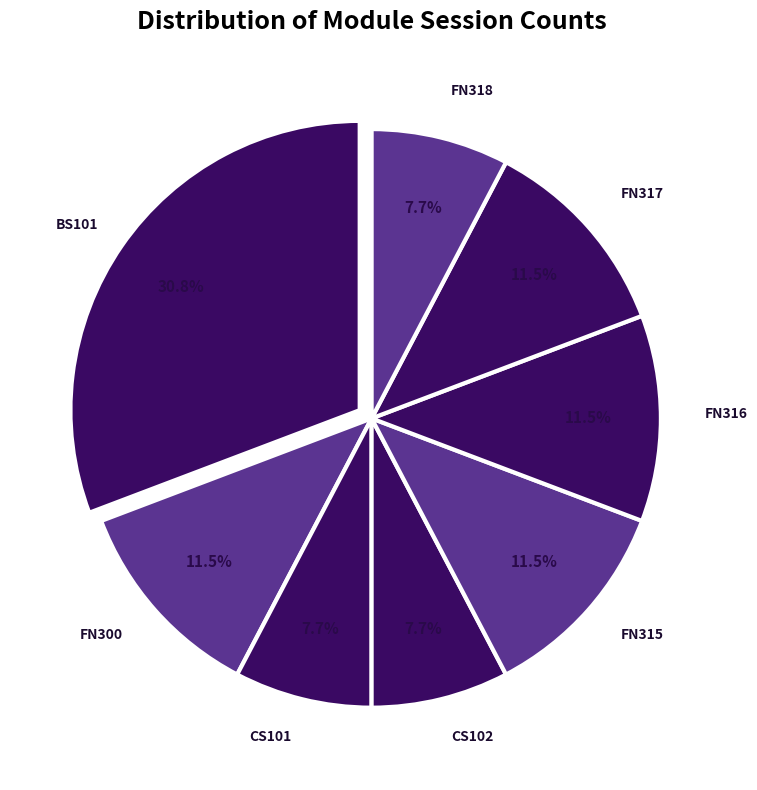

Do FN300 and CS102 together represent more than half of the pie?

No